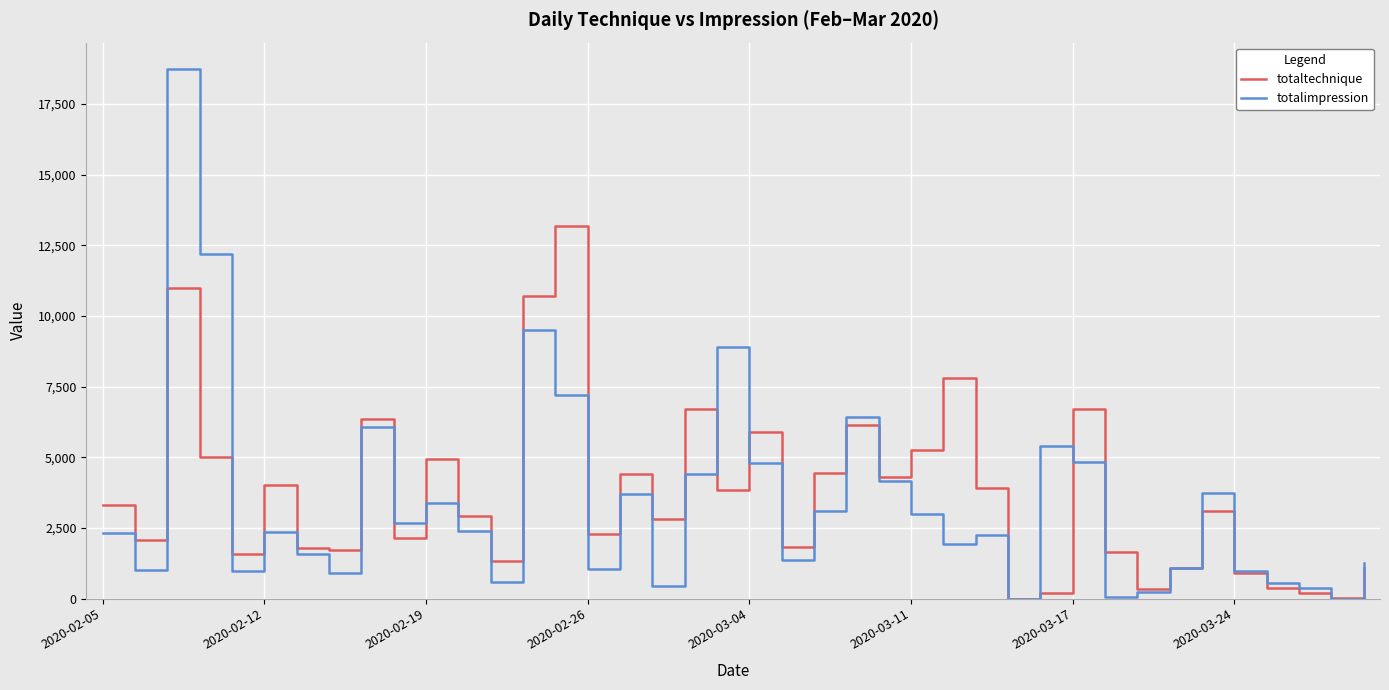

Which series has the widest spread of values?

totalimpression